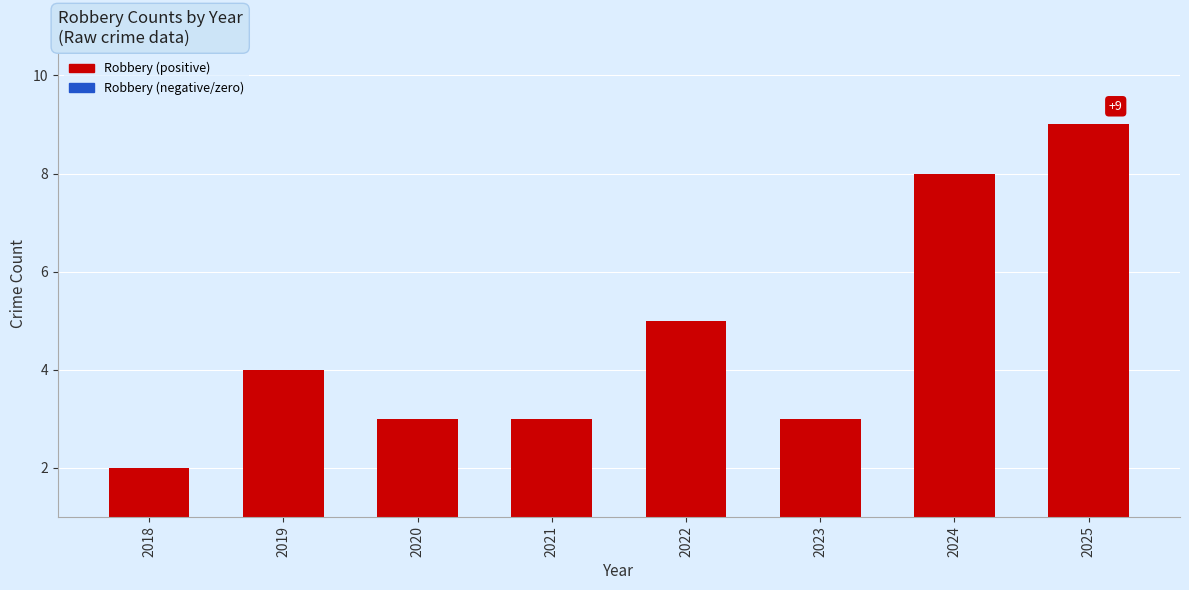

Which label corresponds to the largest value in the chart?

2025